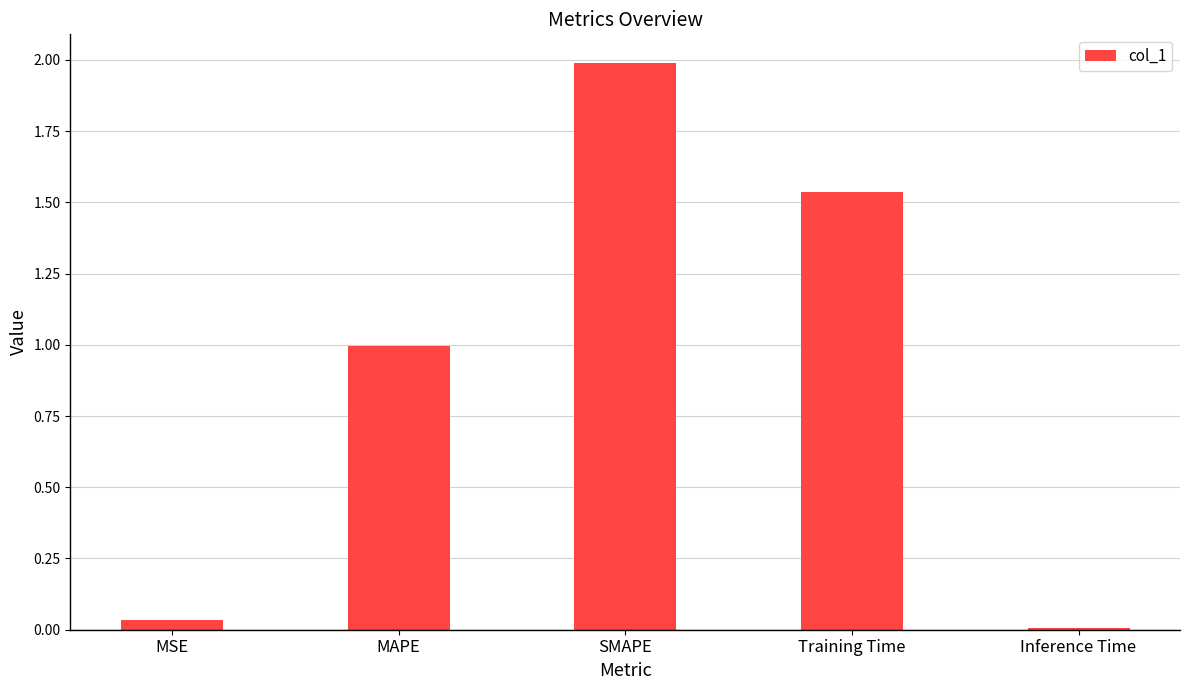

What position from the left is SMAPE?

3